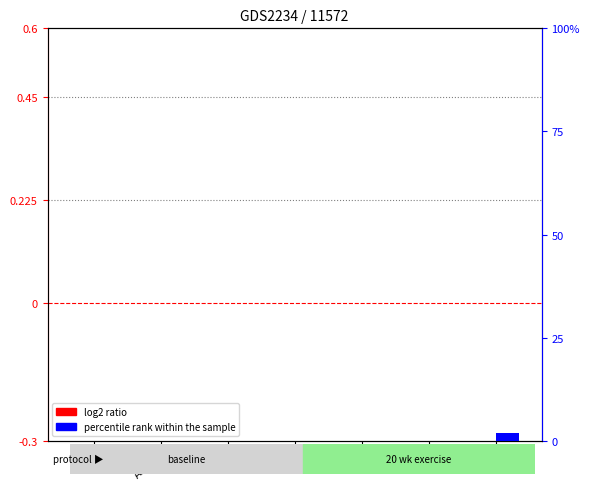

Where is percentile rank within the sample nearest to the value 1?

ASD